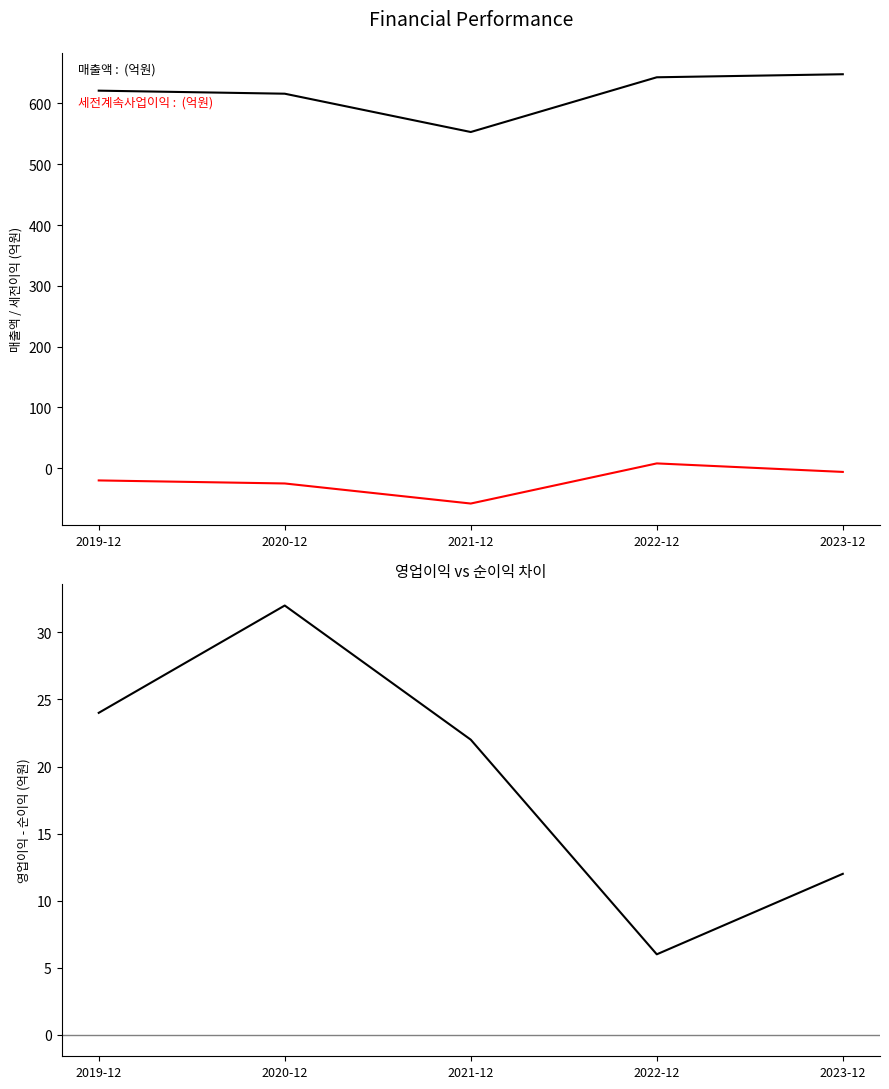

True or false: 매출액 has a value of 616 at 2020-12.

True